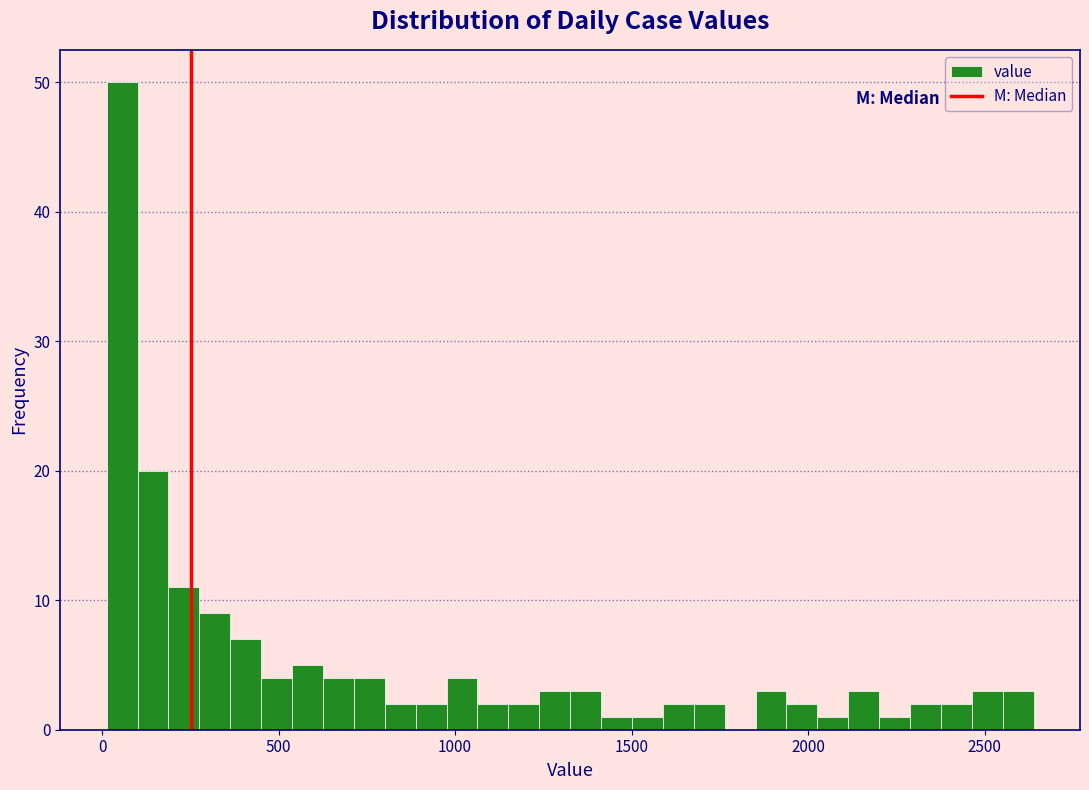

Read against the x-axis, roughly where is the centre of the tallest bar?

50